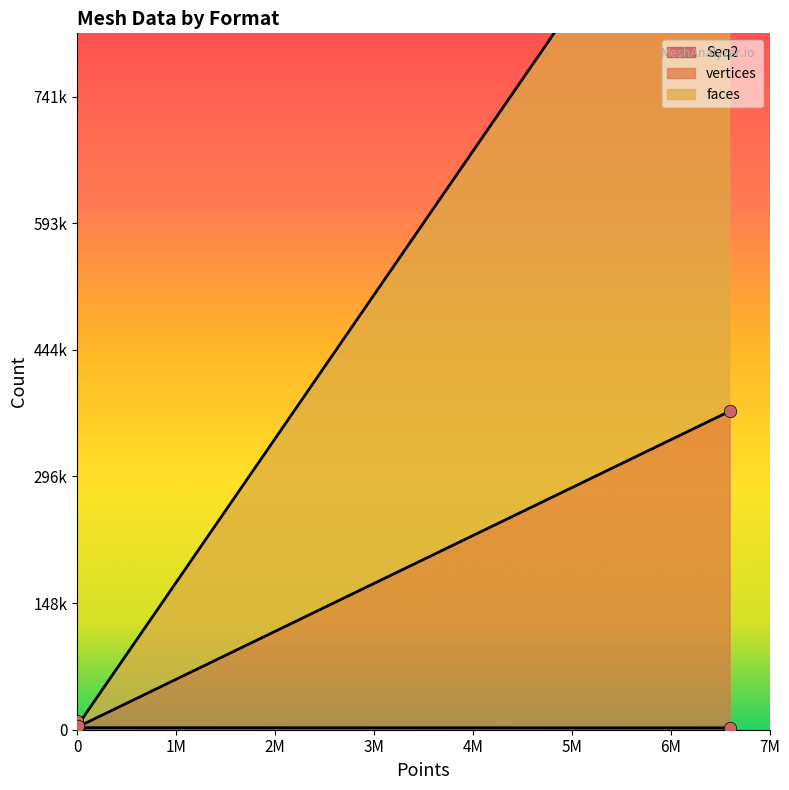

Which series has the largest total across all categories?

faces